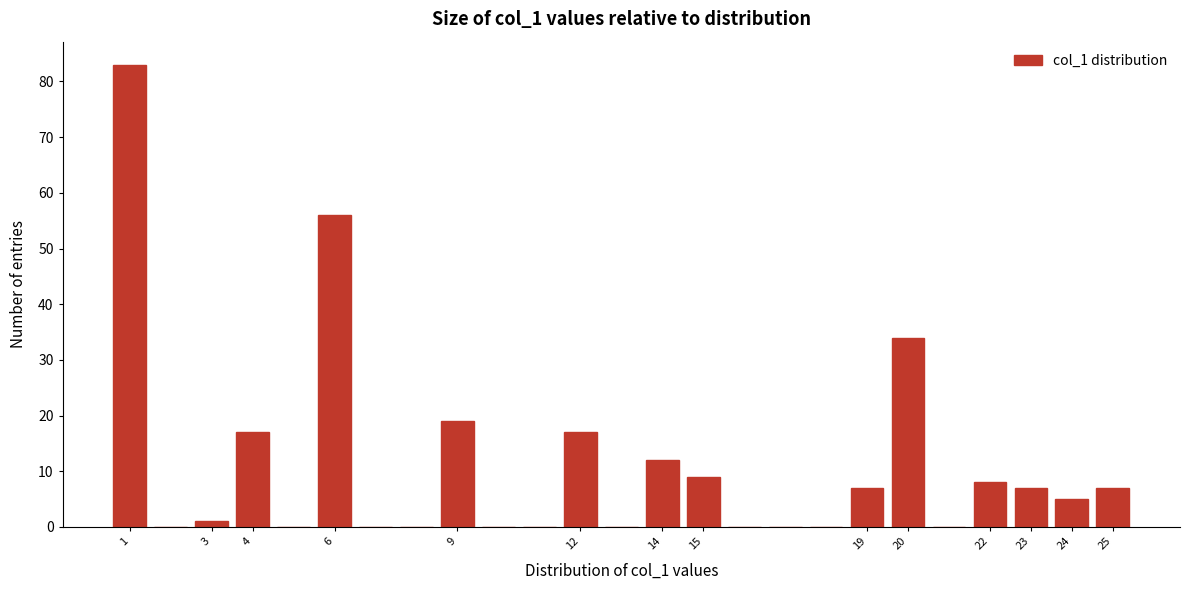

Reading left to right, list every bar in this chart as the range it spans on the x-axis followed by its height. The values are not printed on the chart, so give them approximately, as read against the axis.

0.5 to 1.5: 83
1.5 to 2.5: 0
2.5 to 3.5: 1
3.5 to 4.5: 17
4.5 to 5.5: 0
5.5 to 6.5: 56
6.5 to 7.5: 0
7.5 to 8.5: 0
8.5 to 9.5: 19
9.5 to 10.5: 0
10.5 to 11.5: 0
11.5 to 12.5: 17
12.5 to 13.5: 0
13.5 to 14.5: 12
14.5 to 15.5: 9
15.5 to 16.5: 0
16.5 to 17.5: 0
17.5 to 18.5: 0
18.5 to 19.5: 7
19.5 to 20.5: 34
20.5 to 21.5: 0
21.5 to 22.5: 8
22.5 to 23.5: 7
23.5 to 24.5: 5
24.5 to 25.5: 7